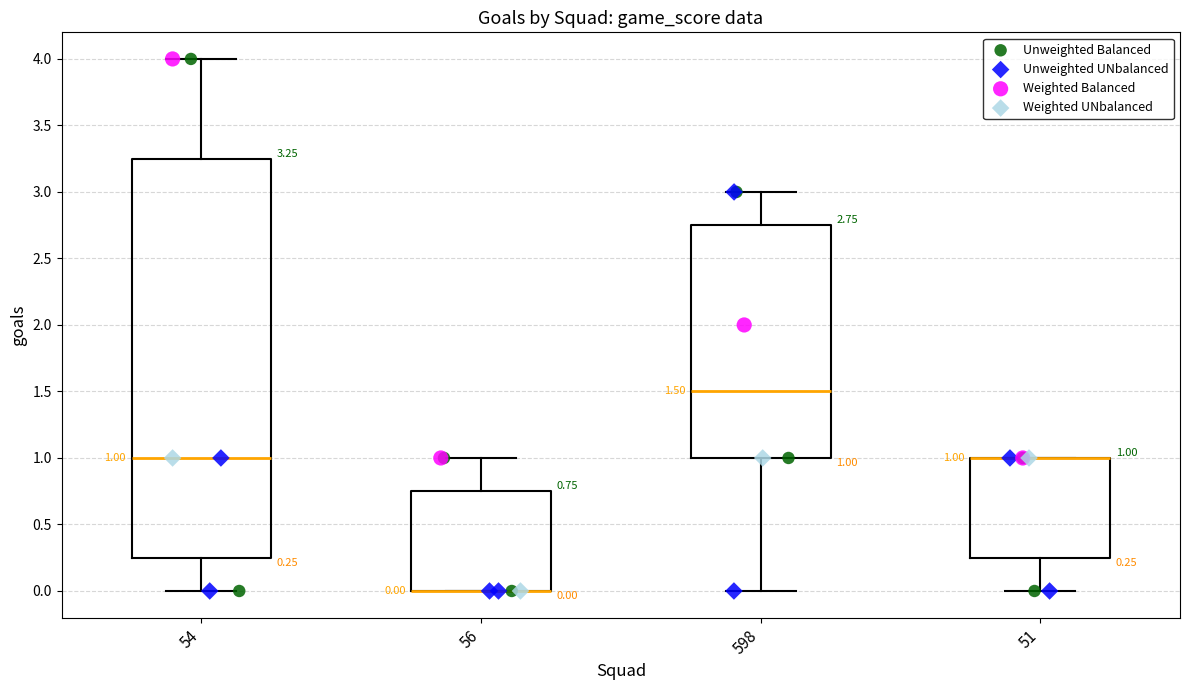

Which box is the tallest, from its lower edge to its upper edge?

54